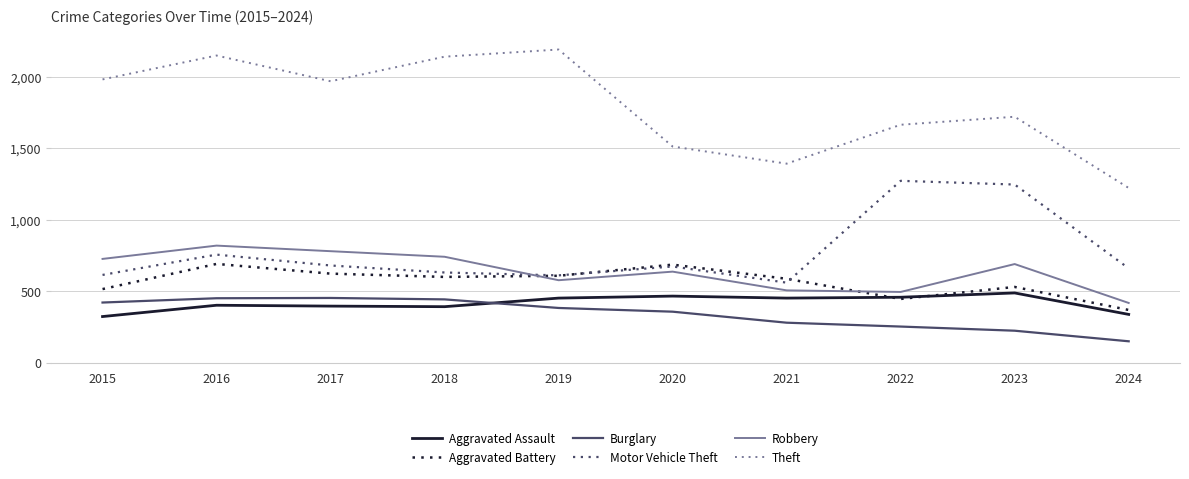

The Aggravated Battery series shows 1223 at 2020. True or false?

False